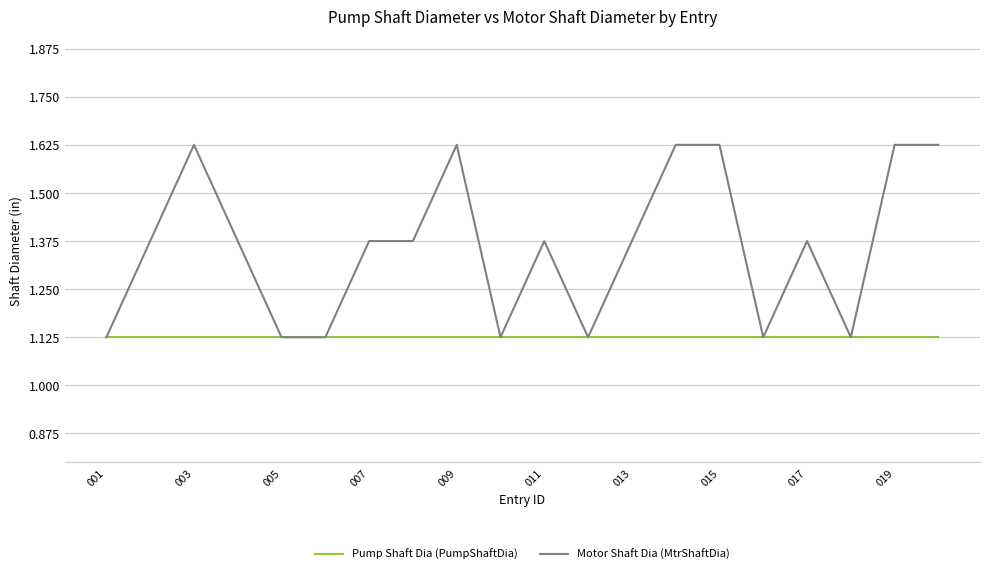

How many categories are shown in the chart?

20